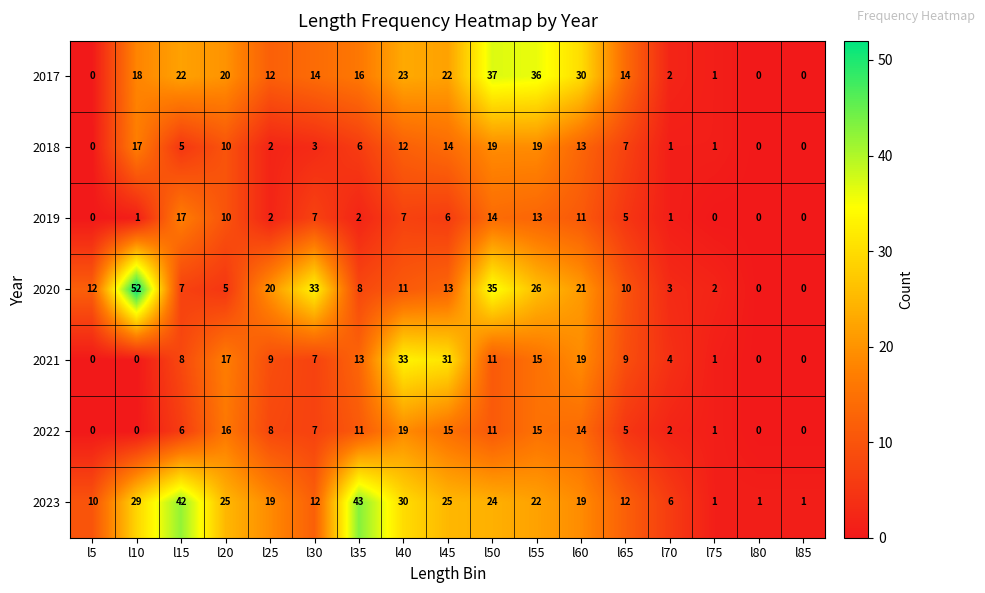

At which label does 2021 reach its peak?

l40